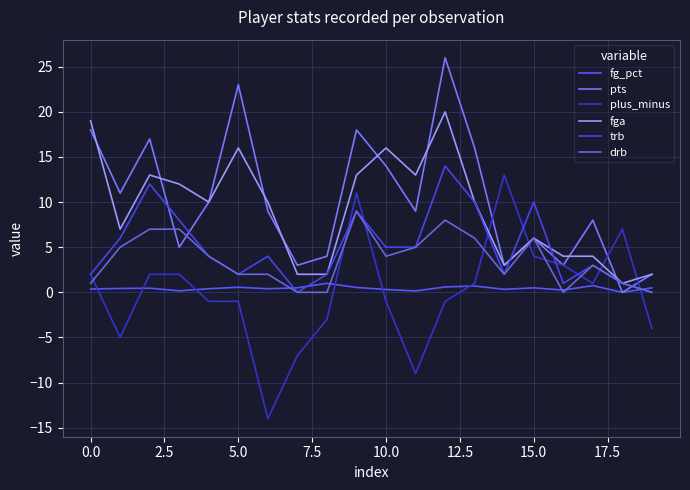

Which series ends up on top after the final intersection of fg_pct and trb?

fg_pct